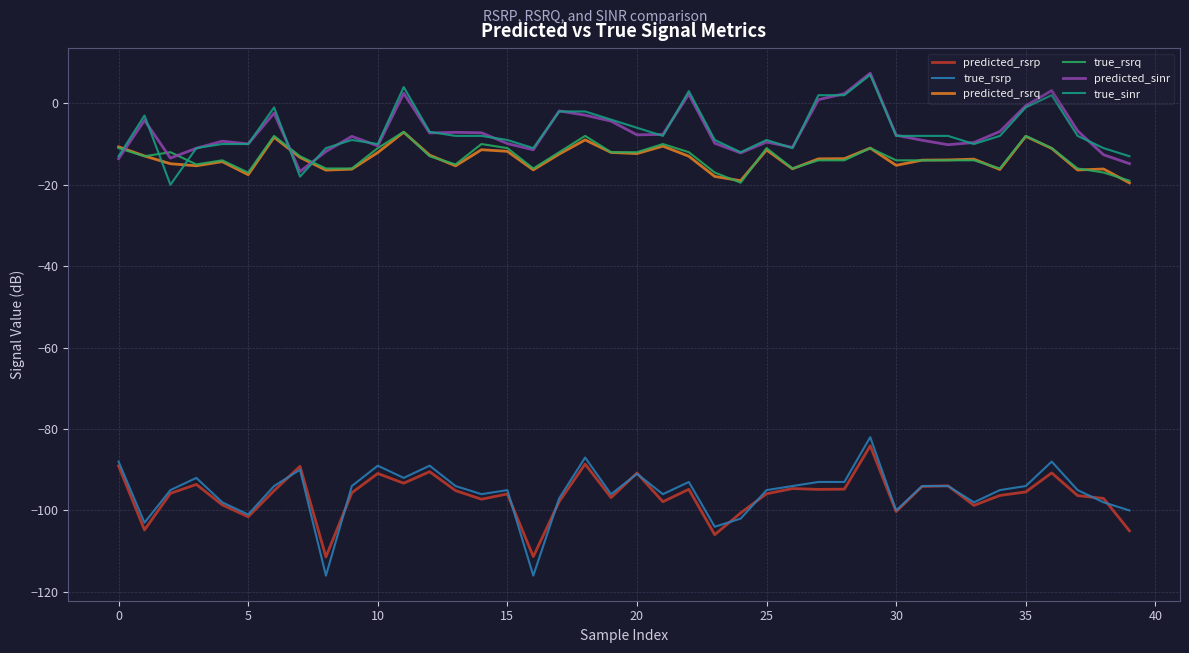

Which series has the largest range (max minus min)?

true_rsrp